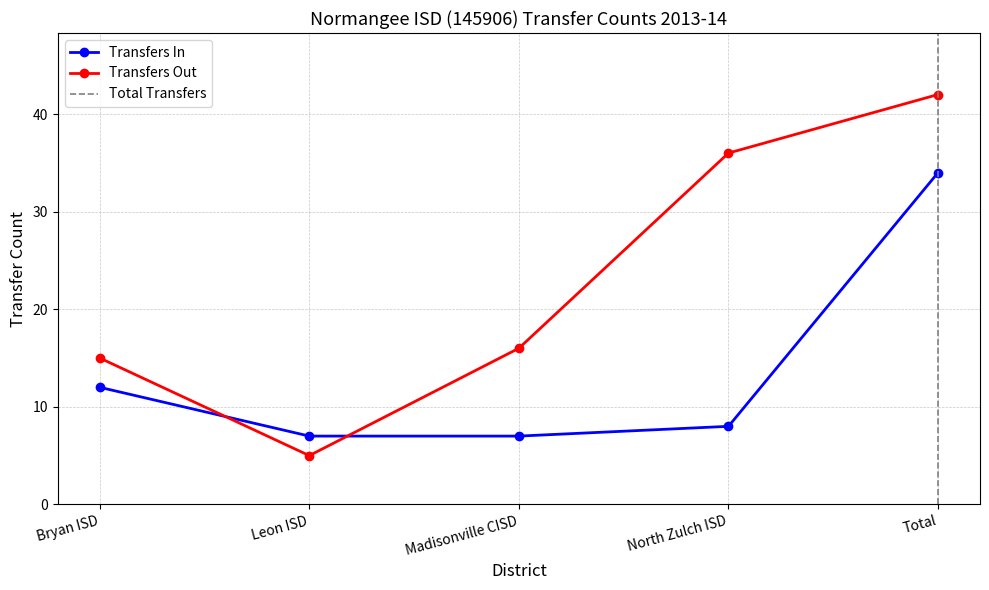

Is it true that Transfers In equals 34 at Total?

True